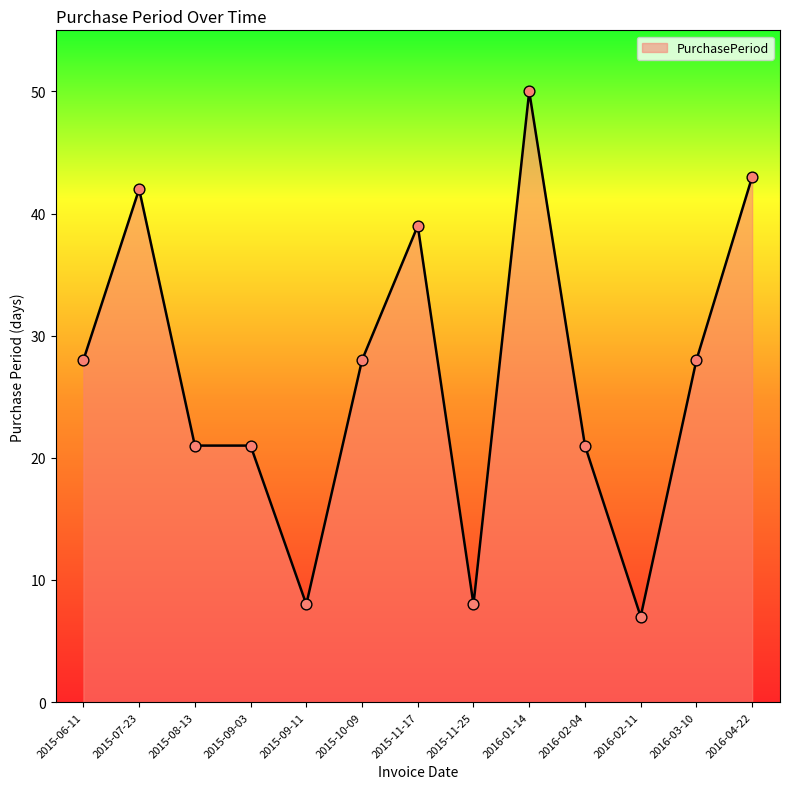

What is the ratio of the value at 2015-11-25 to the value at 2016-04-22?

0.2